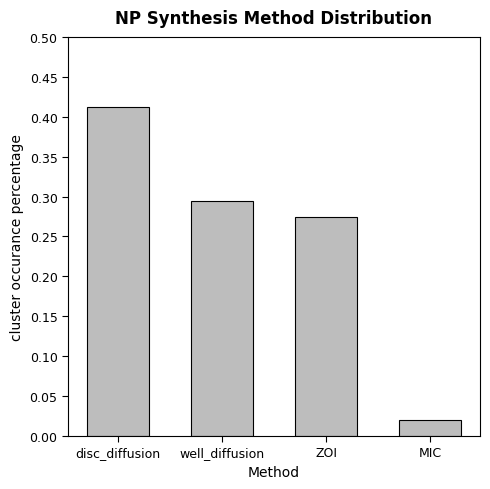

The value at ZOI is 0.2. True or false?

False